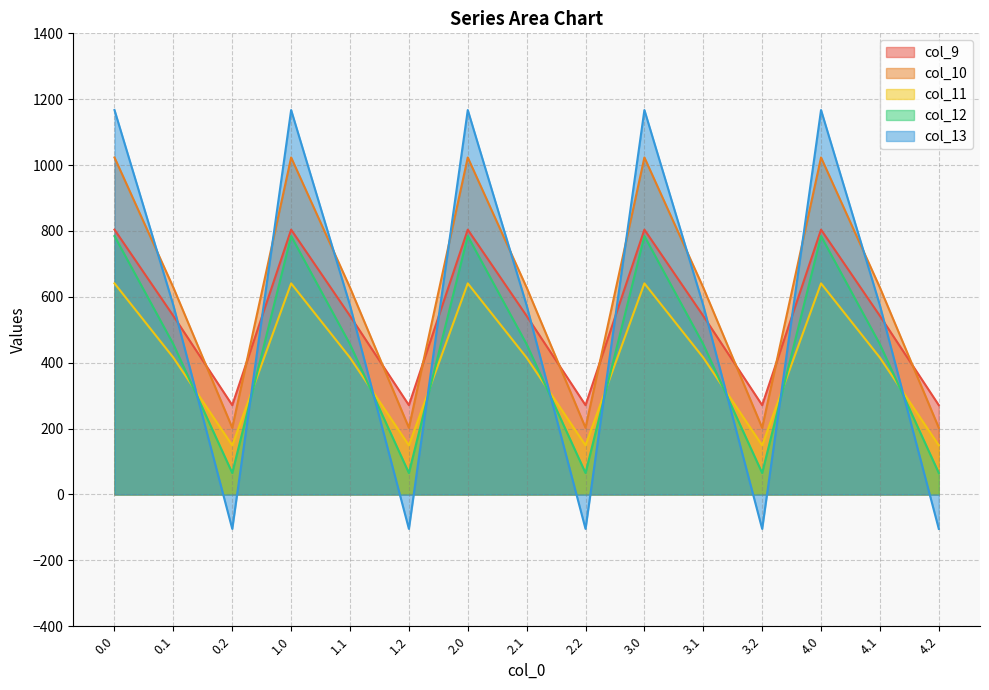

What is the sum of the col_12 values at 1.0 and 4.2?

849.6